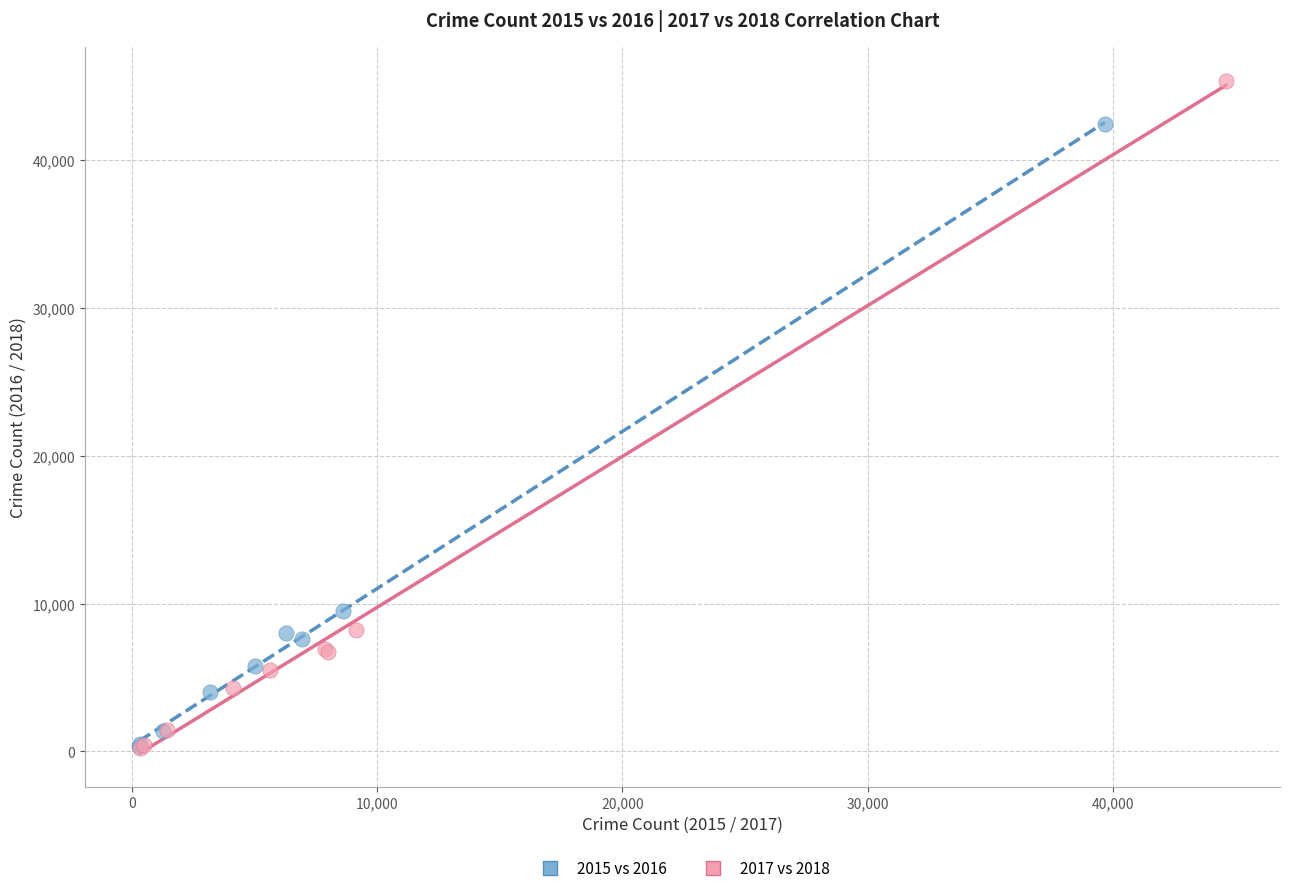

Which series has the widest spread of Y values?

2017 vs 2018